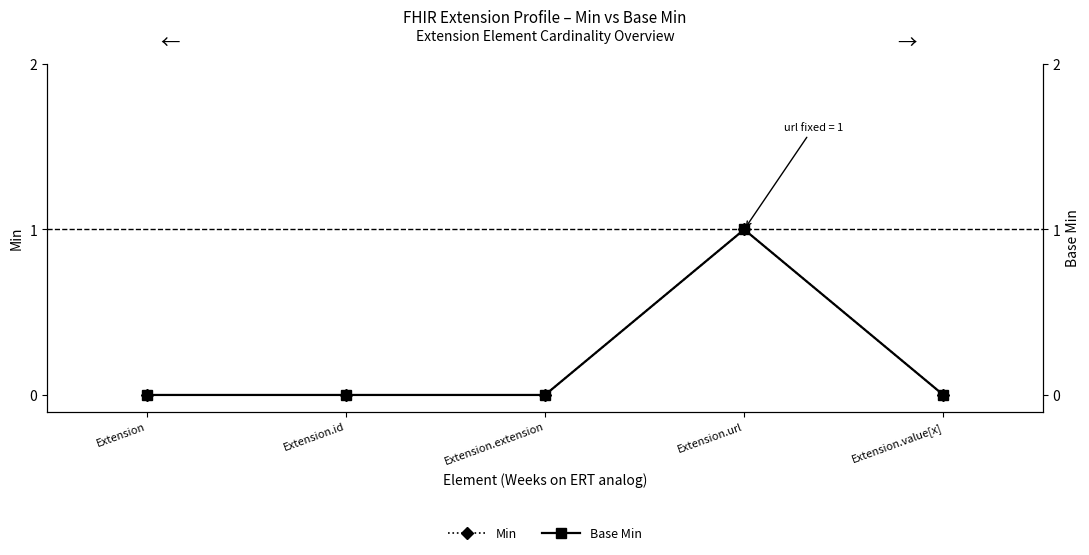

Where is Min nearest to the value 0?

Extension